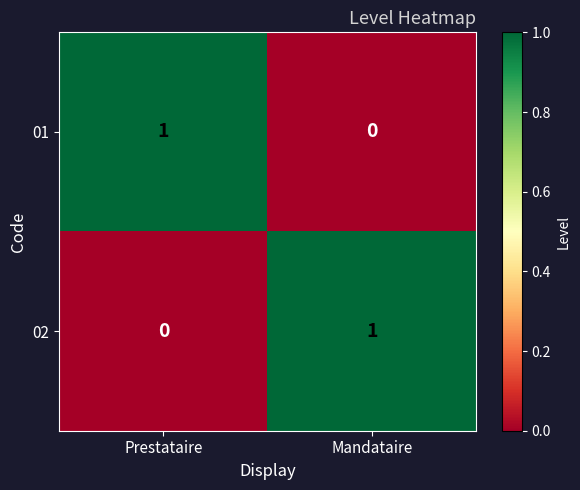

Reading left to right, extract all data points from this chart.

01: Prestataire=1	Mandataire=0
02: Prestataire=0	Mandataire=1